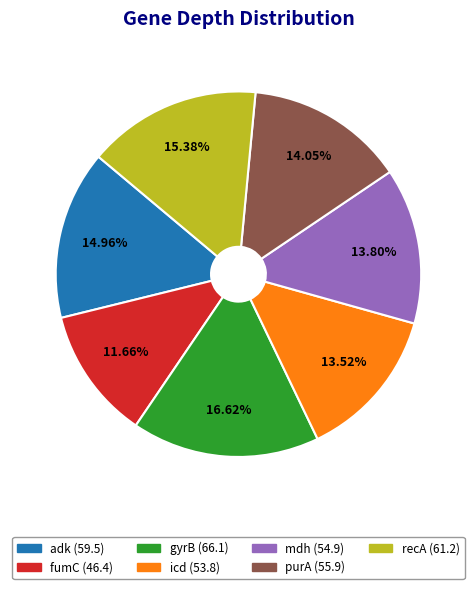

To the nearest percent, what is the average slice percentage?

14%